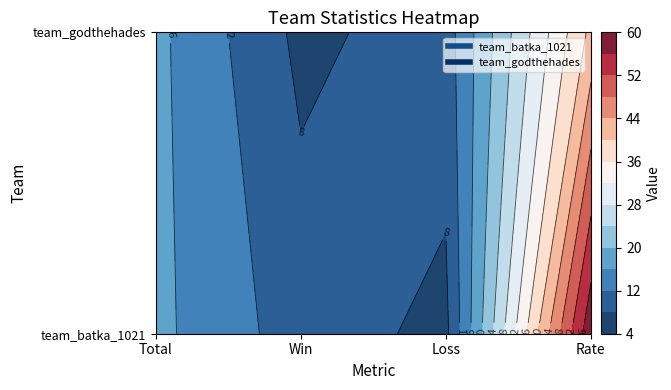

What is the difference between the second highest and minimum values in the team_godthehades series?

10